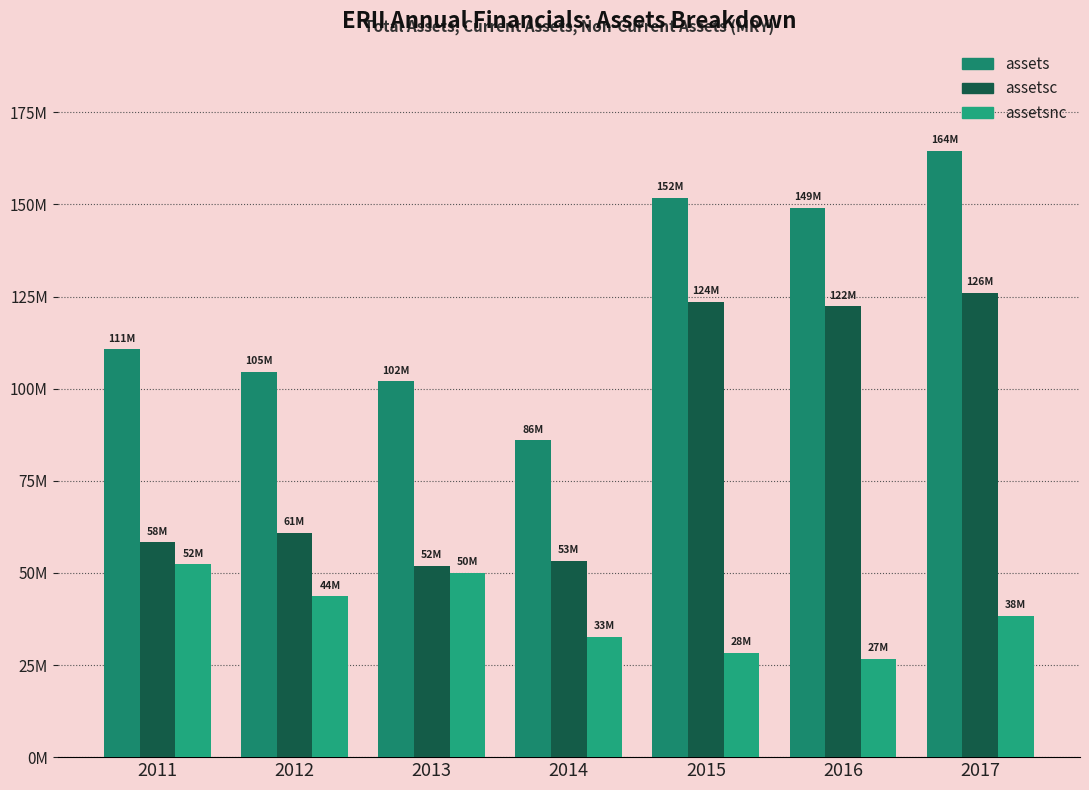

What is the value of the assetsc bar at the 1st from the left?

58.3